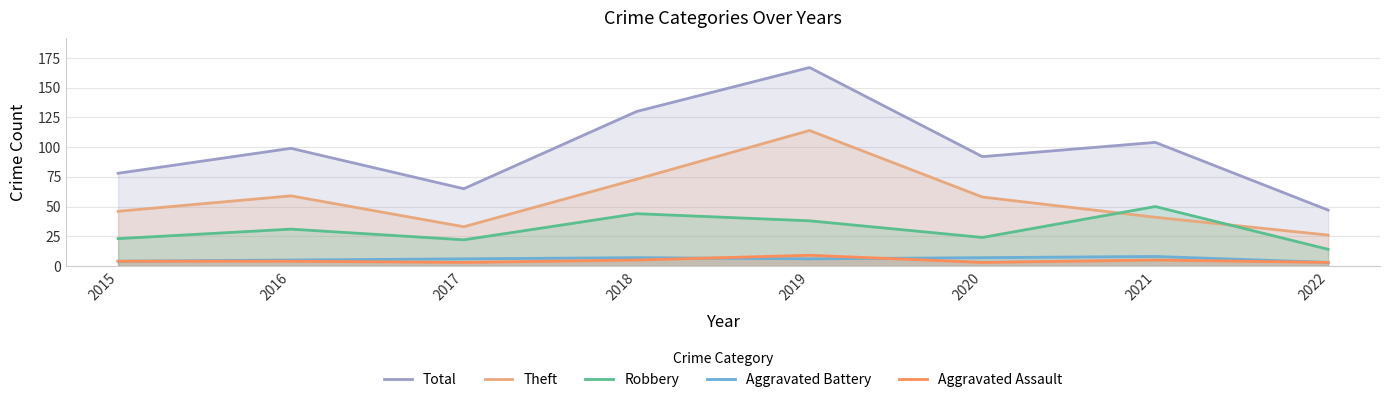

What are all the series names shown in the legend?

Total, Theft, Robbery, Aggravated Battery, Aggravated Assault